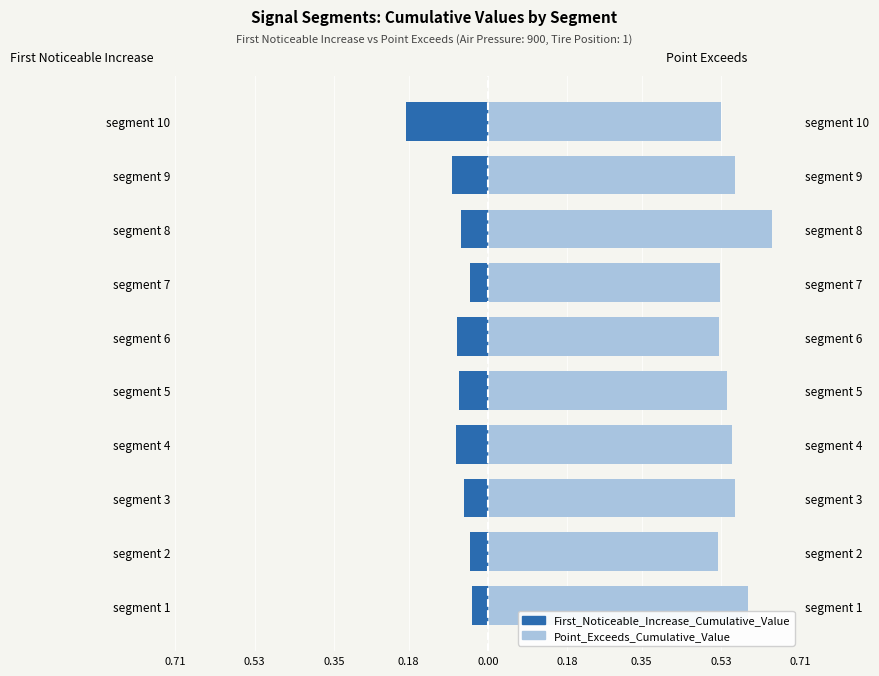

Is it true that First_Noticeable_Increase_Cumulative_Value equals -0.0 at segment 8?

False